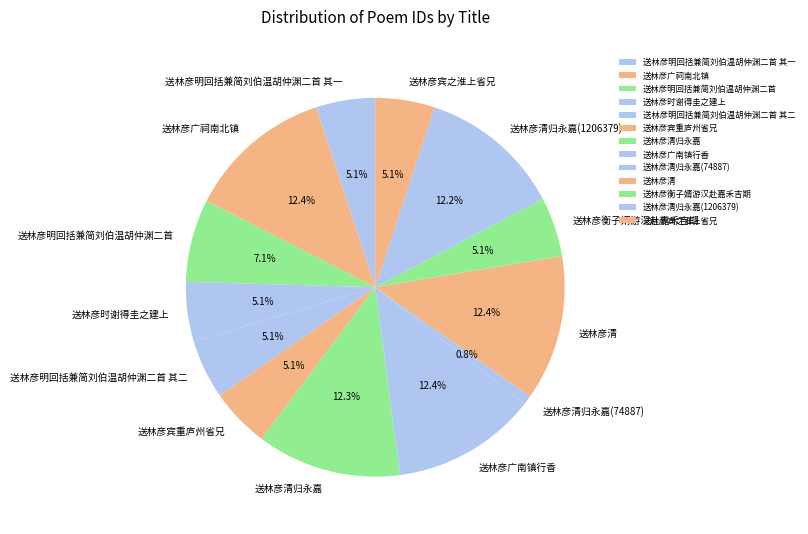

To the nearest percent, what percentage of the pie is 送林彦清?

12%